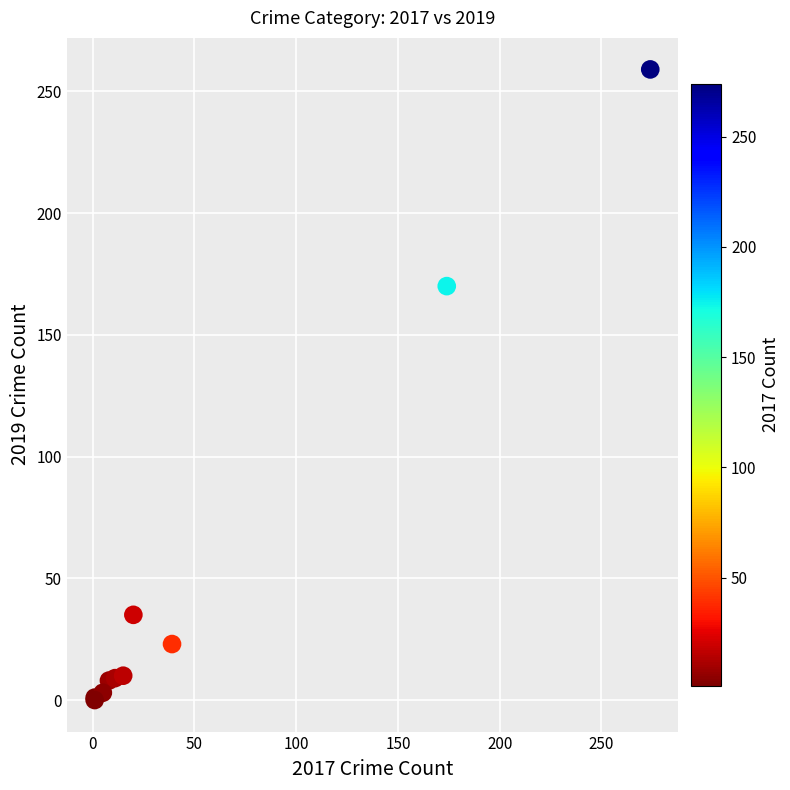

What Y value in the scatter plot is closest to 129?

170